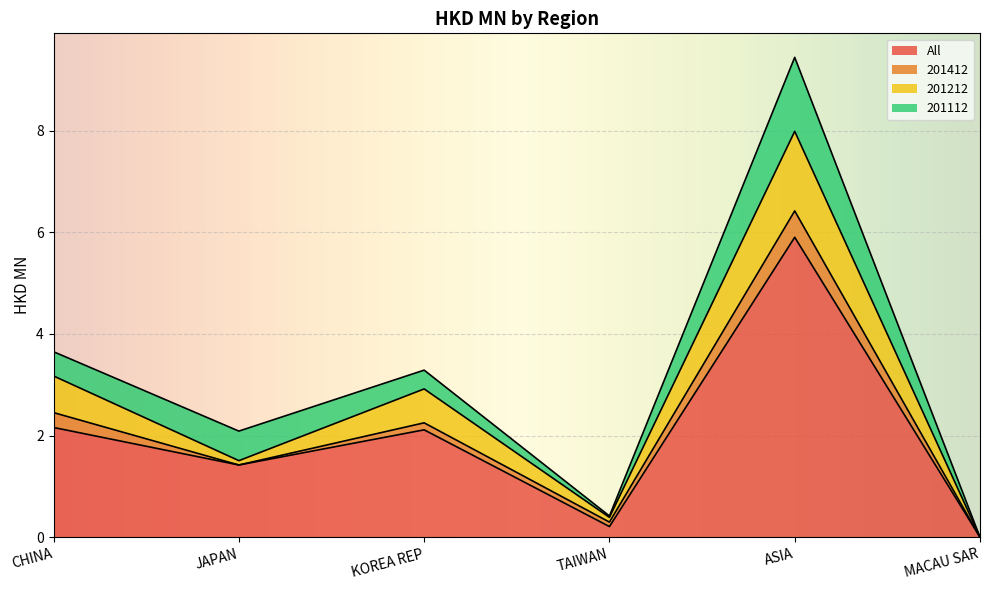

Does the chart display data point markers on the line(s)?

No